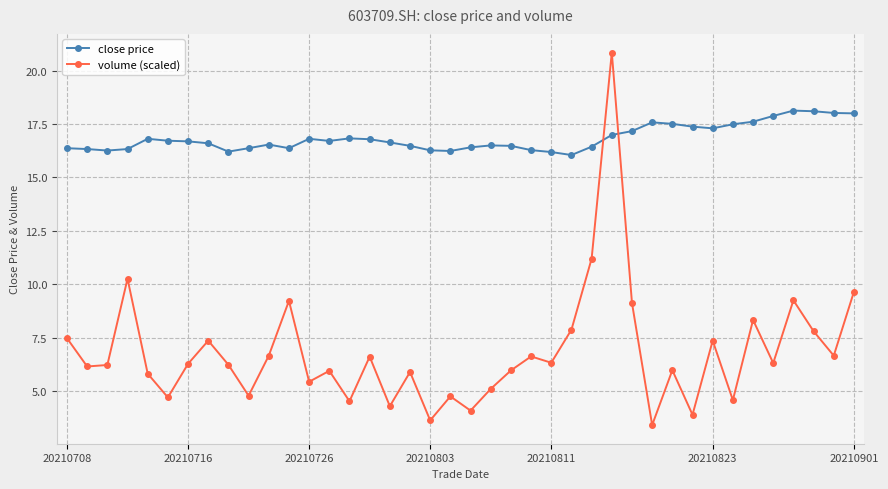

List the series in order of their overall mean, lowest first.

volume (scaled), close price